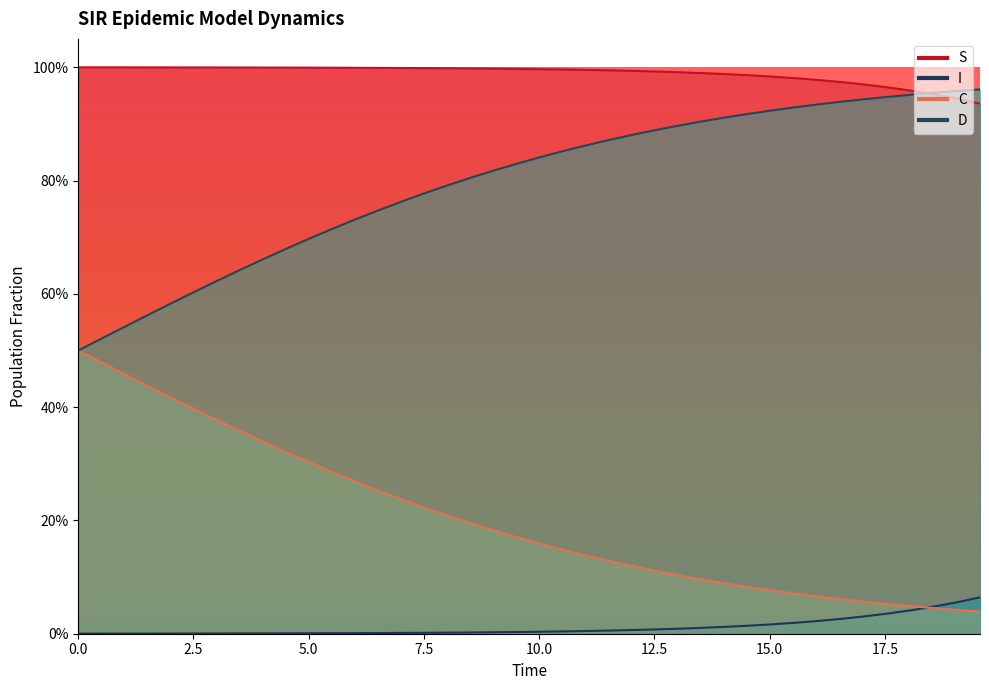

What is the greatest value displayed?

1.0